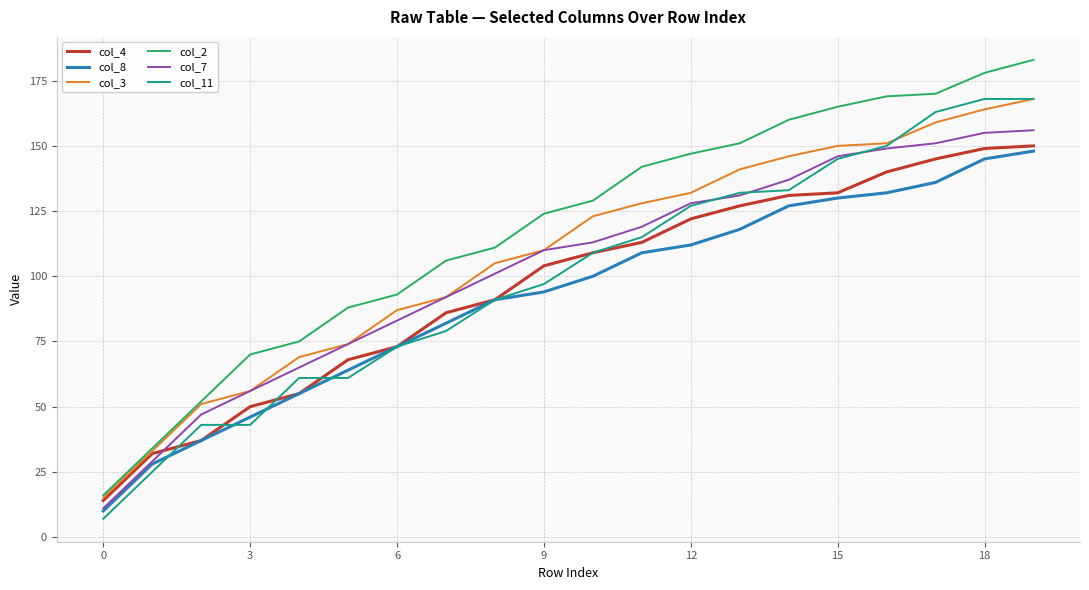

Is this an area chart (filled region under the line)?

No